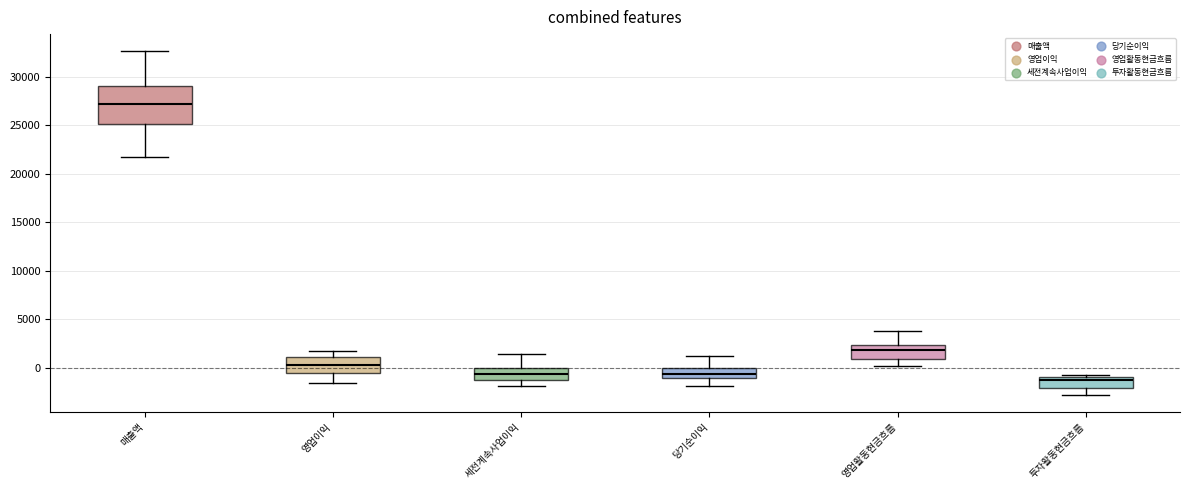

Which box is the tallest, from its lower edge to its upper edge?

매출액